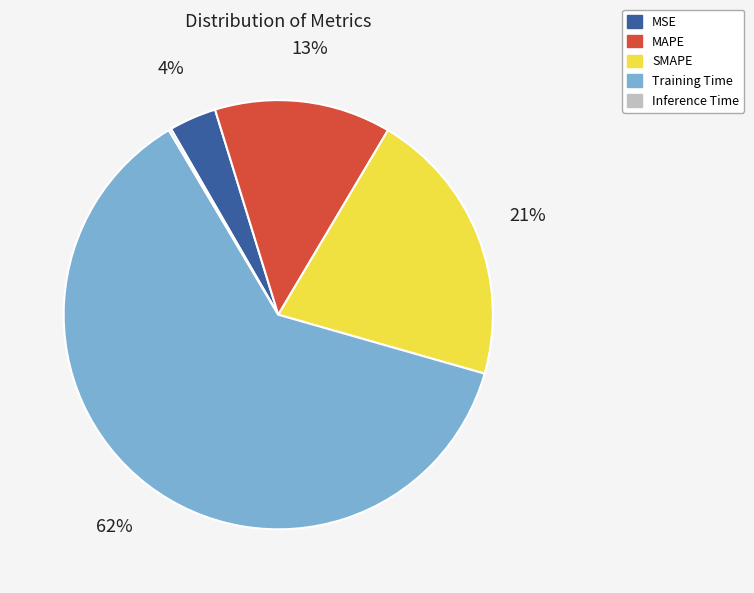

Which slice is the largest?

Training Time